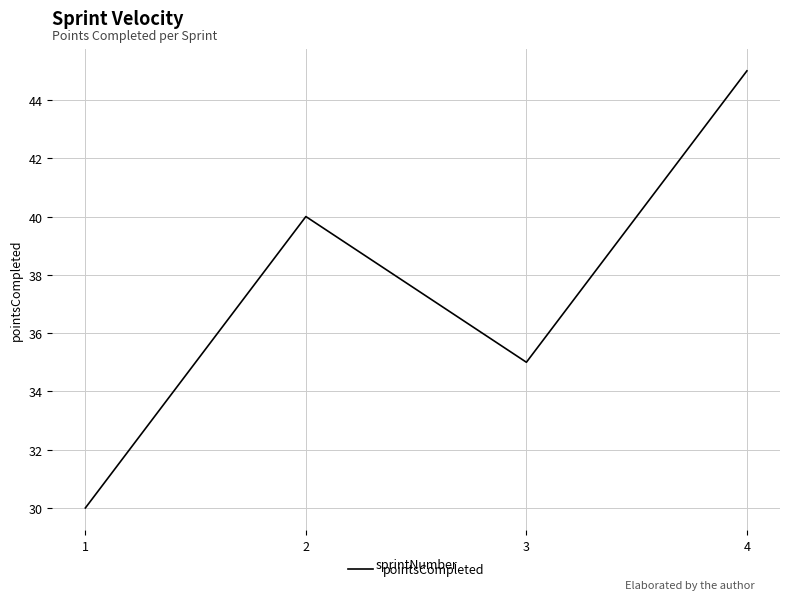

At which category does the data reach its first local valley?

3